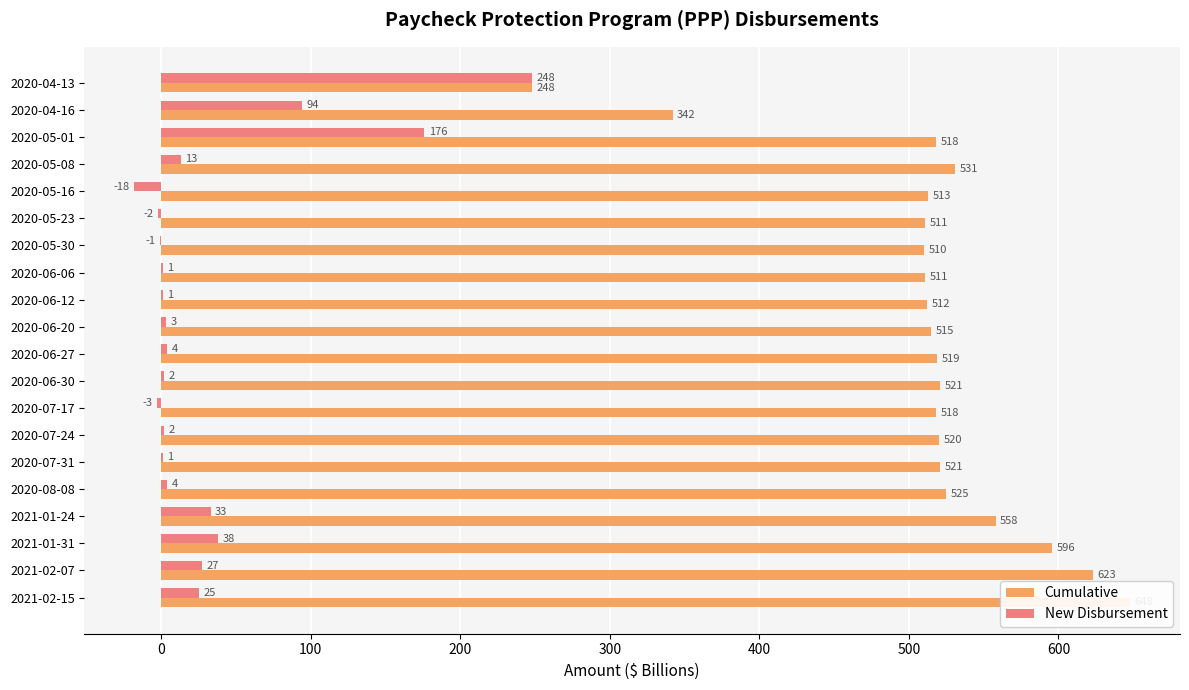

Which series has the largest total across all categories?

Cumulative